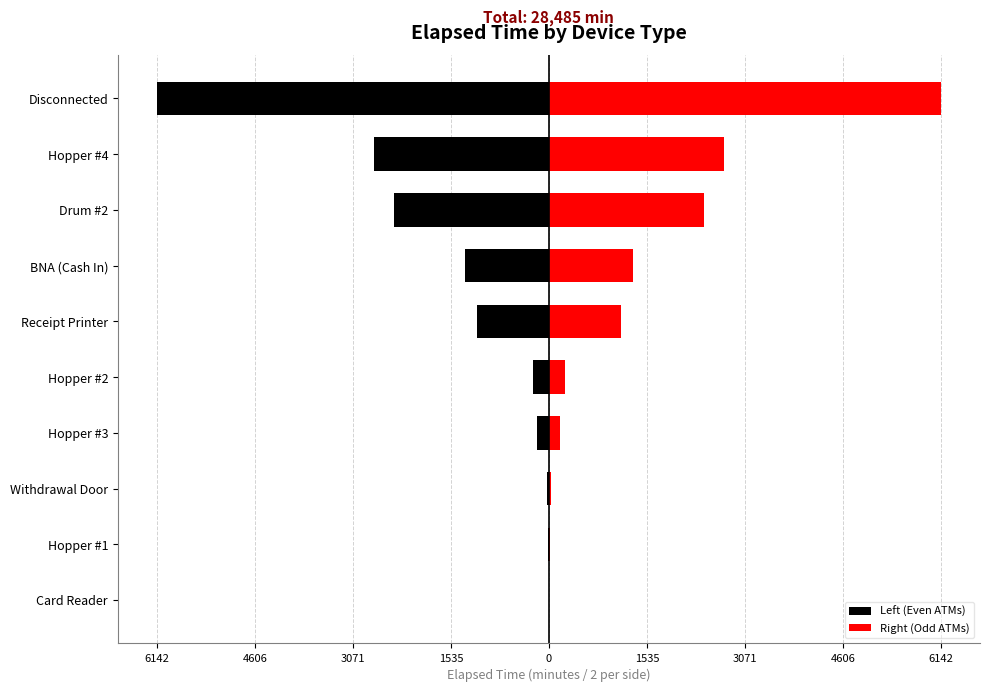

What is the sum of all Left (Even ATMs) values?

-14242.5